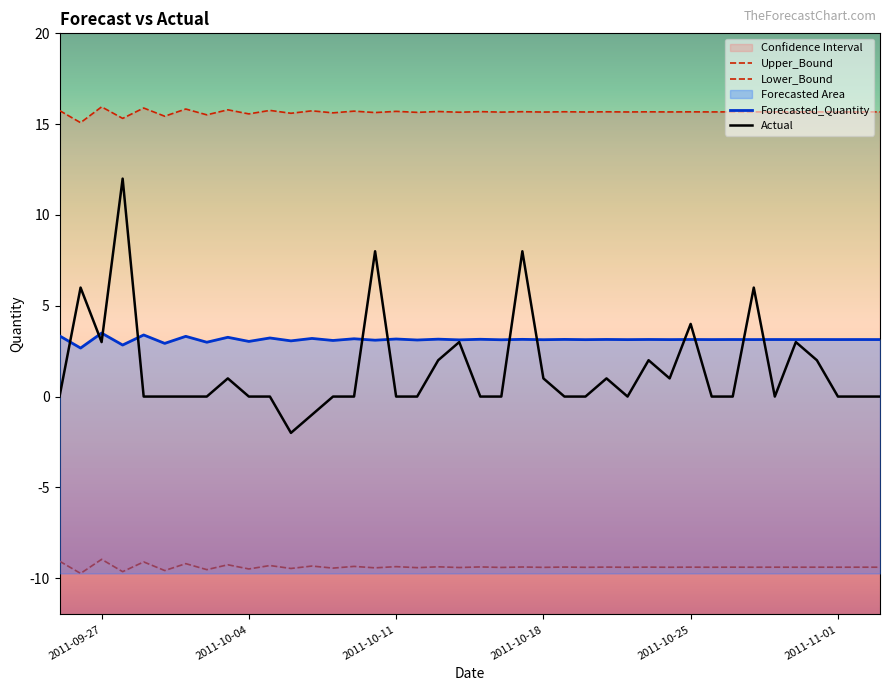

What is the value of the Actual point at the 24th from the left?

1.0